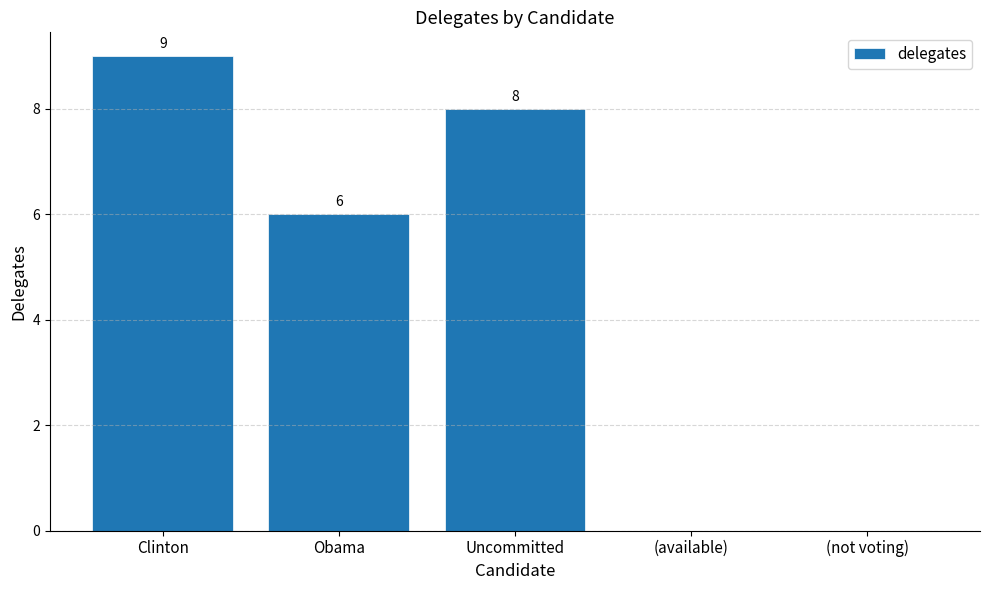

Is it true that the value at Uncommitted is 8?

True